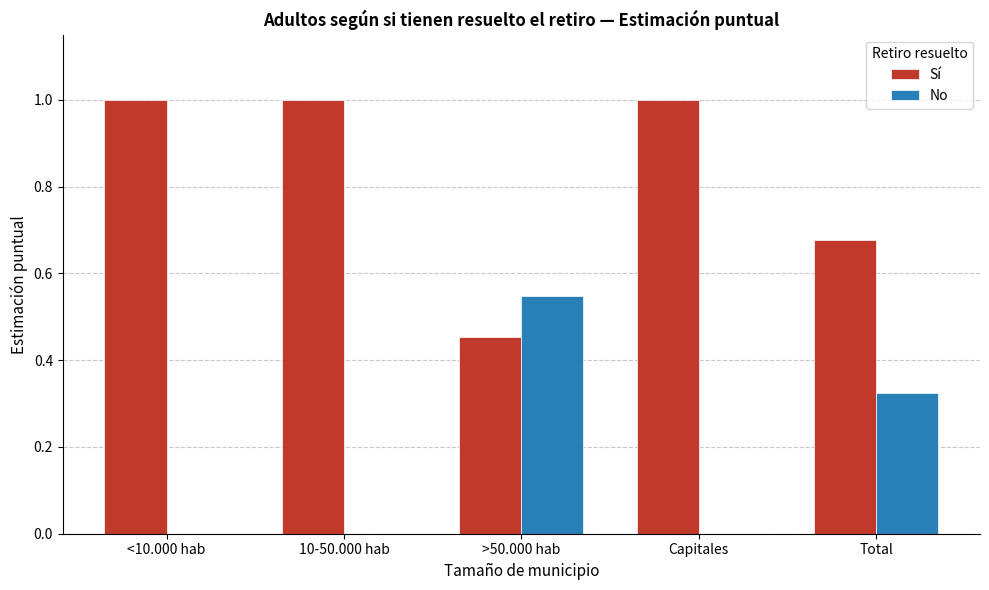

True or false: Sí has a value of 1.0 at Total.

False